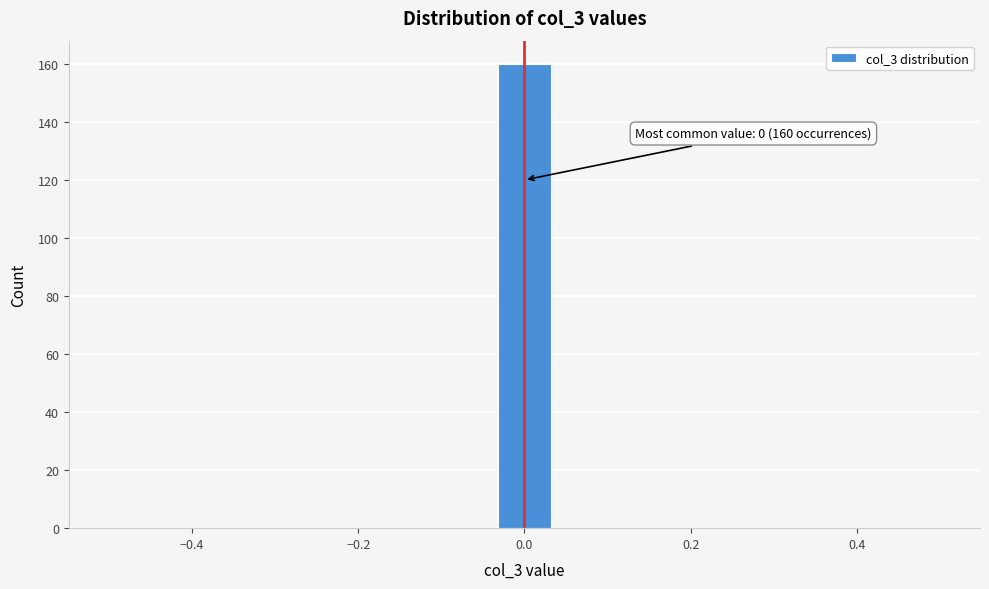

Around what value on the x-axis is the tallest bar? Give the approximate position of its centre, as read against the axis.

0.00